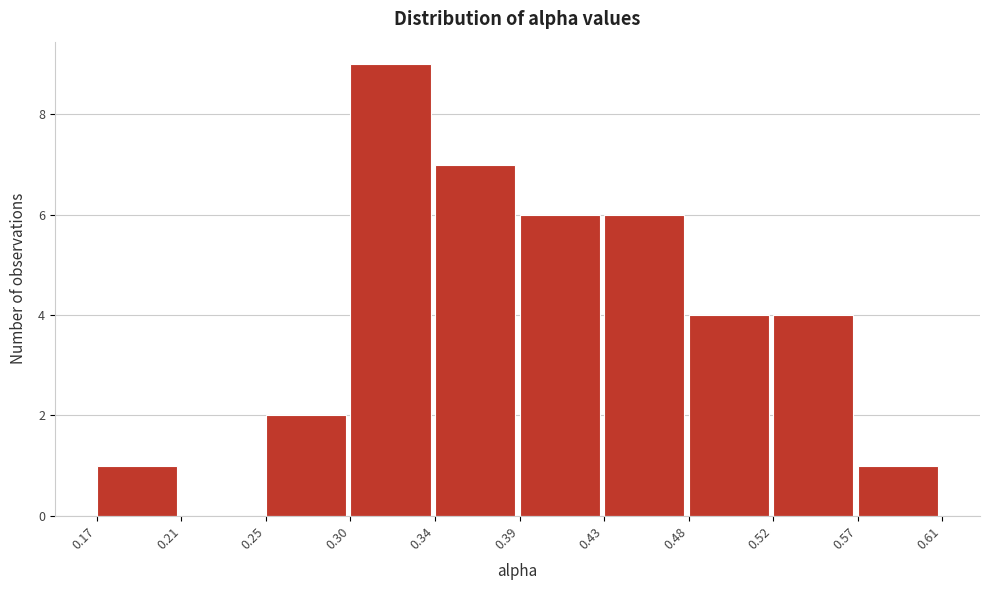

Over which range of the x-axis is the bar tallest?

0.30 to 0.34